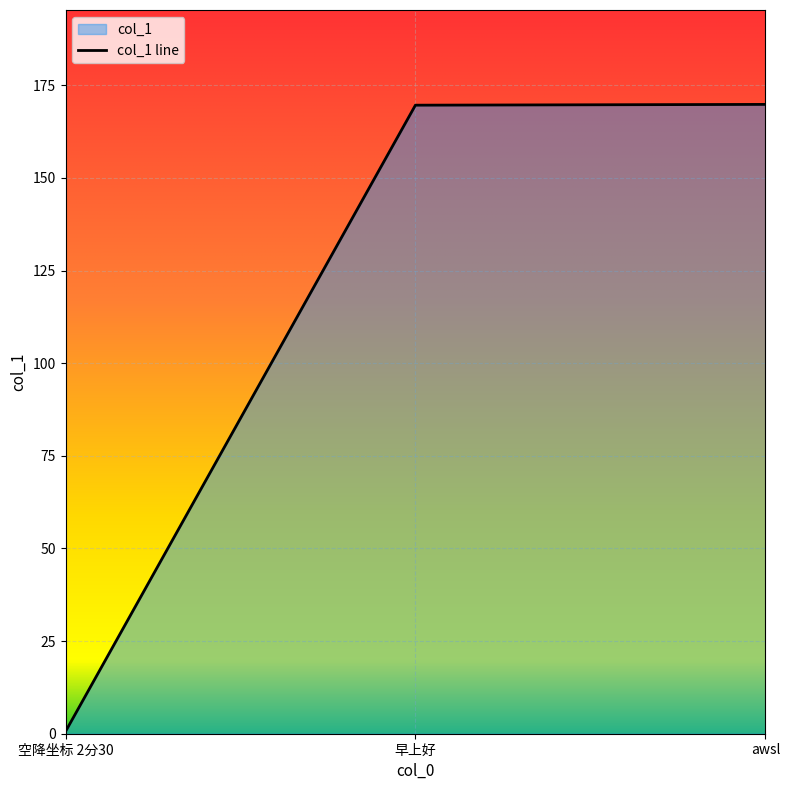

Where does the data first go above 169?

早上好